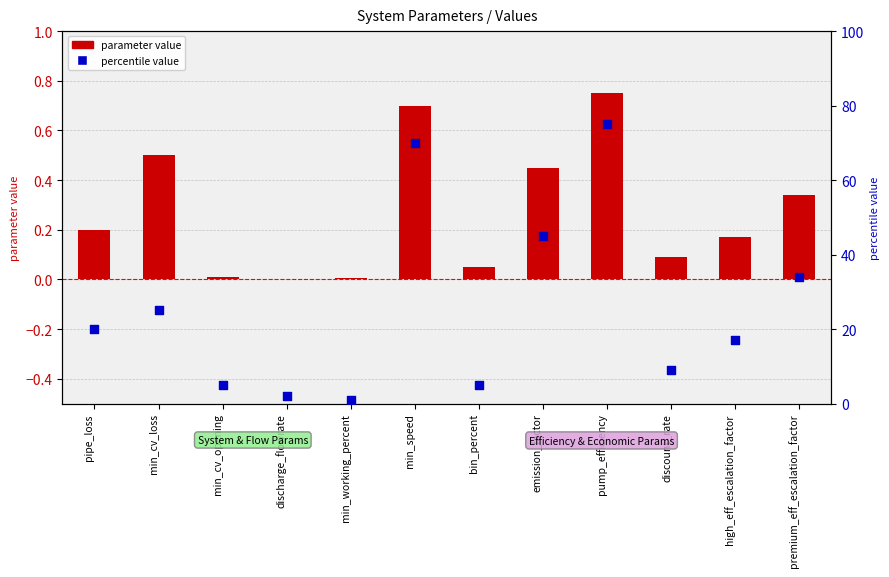

Which series has the widest spread of Y values?

percentile value